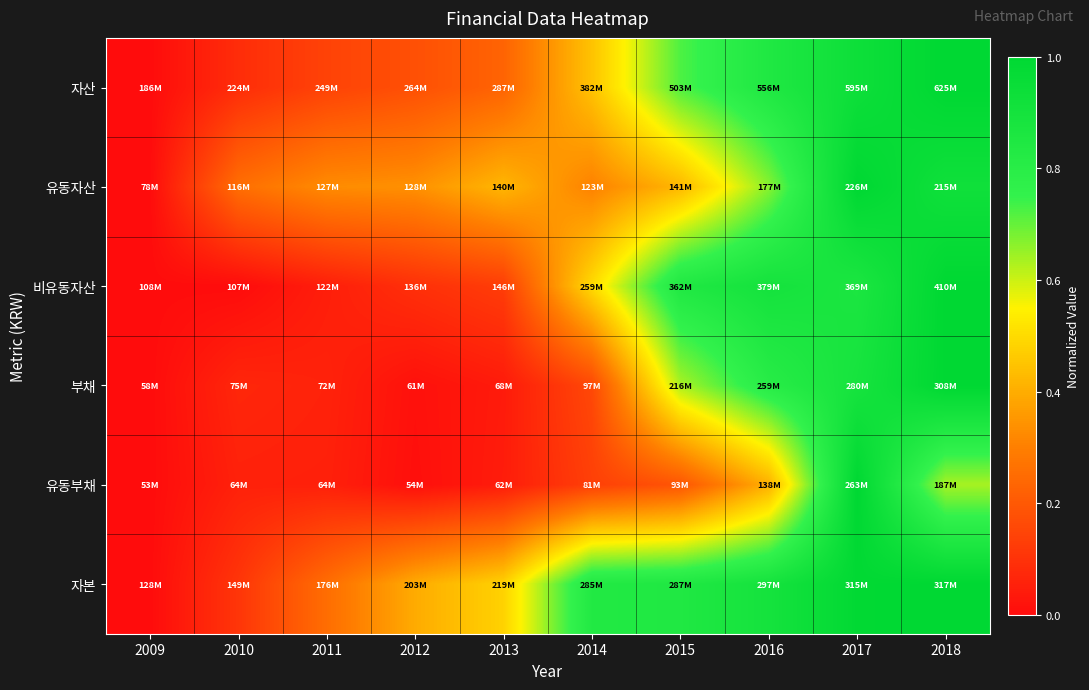

Reading left to right, transcribe all the data shown in this chart.

자산: 2009=0.0	2010=0.1	2011=0.1	2012=0.2	2013=0.2	2014=0.4	2015=0.7	2016=0.8	2017=0.9	2018=1.0
유동자산: 2009=0.0	2010=0.3	2011=0.3	2012=0.3	2013=0.4	2014=0.3	2015=0.4	2016=0.7	2017=1.0	2018=0.9
비유동자산: 2009=0.0	2010=0.0	2011=0.0	2012=0.1	2013=0.1	2014=0.5	2015=0.8	2016=0.9	2017=0.9	2018=1.0
부채: 2009=0.0	2010=0.1	2011=0.1	2012=0.0	2013=0.0	2014=0.2	2015=0.6	2016=0.8	2017=0.9	2018=1.0
유동부채: 2009=0.0	2010=0.1	2011=0.1	2012=0.0	2013=0.0	2014=0.1	2015=0.2	2016=0.4	2017=1.0	2018=0.6
자본: 2009=0.0	2010=0.1	2011=0.3	2012=0.4	2013=0.5	2014=0.8	2015=0.8	2016=0.9	2017=1.0	2018=1.0